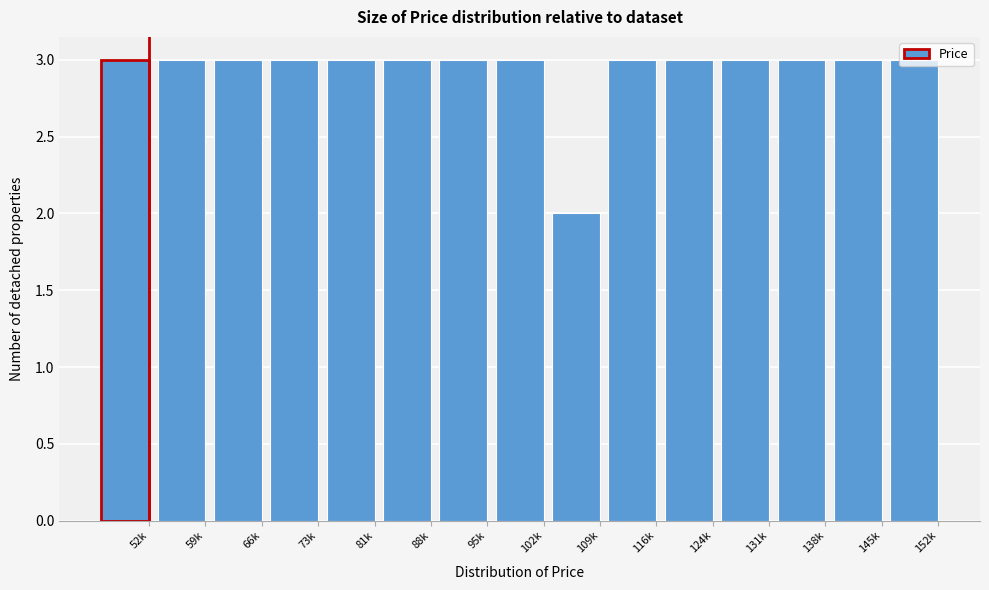

What is the value of the 12th bar from the left?

3